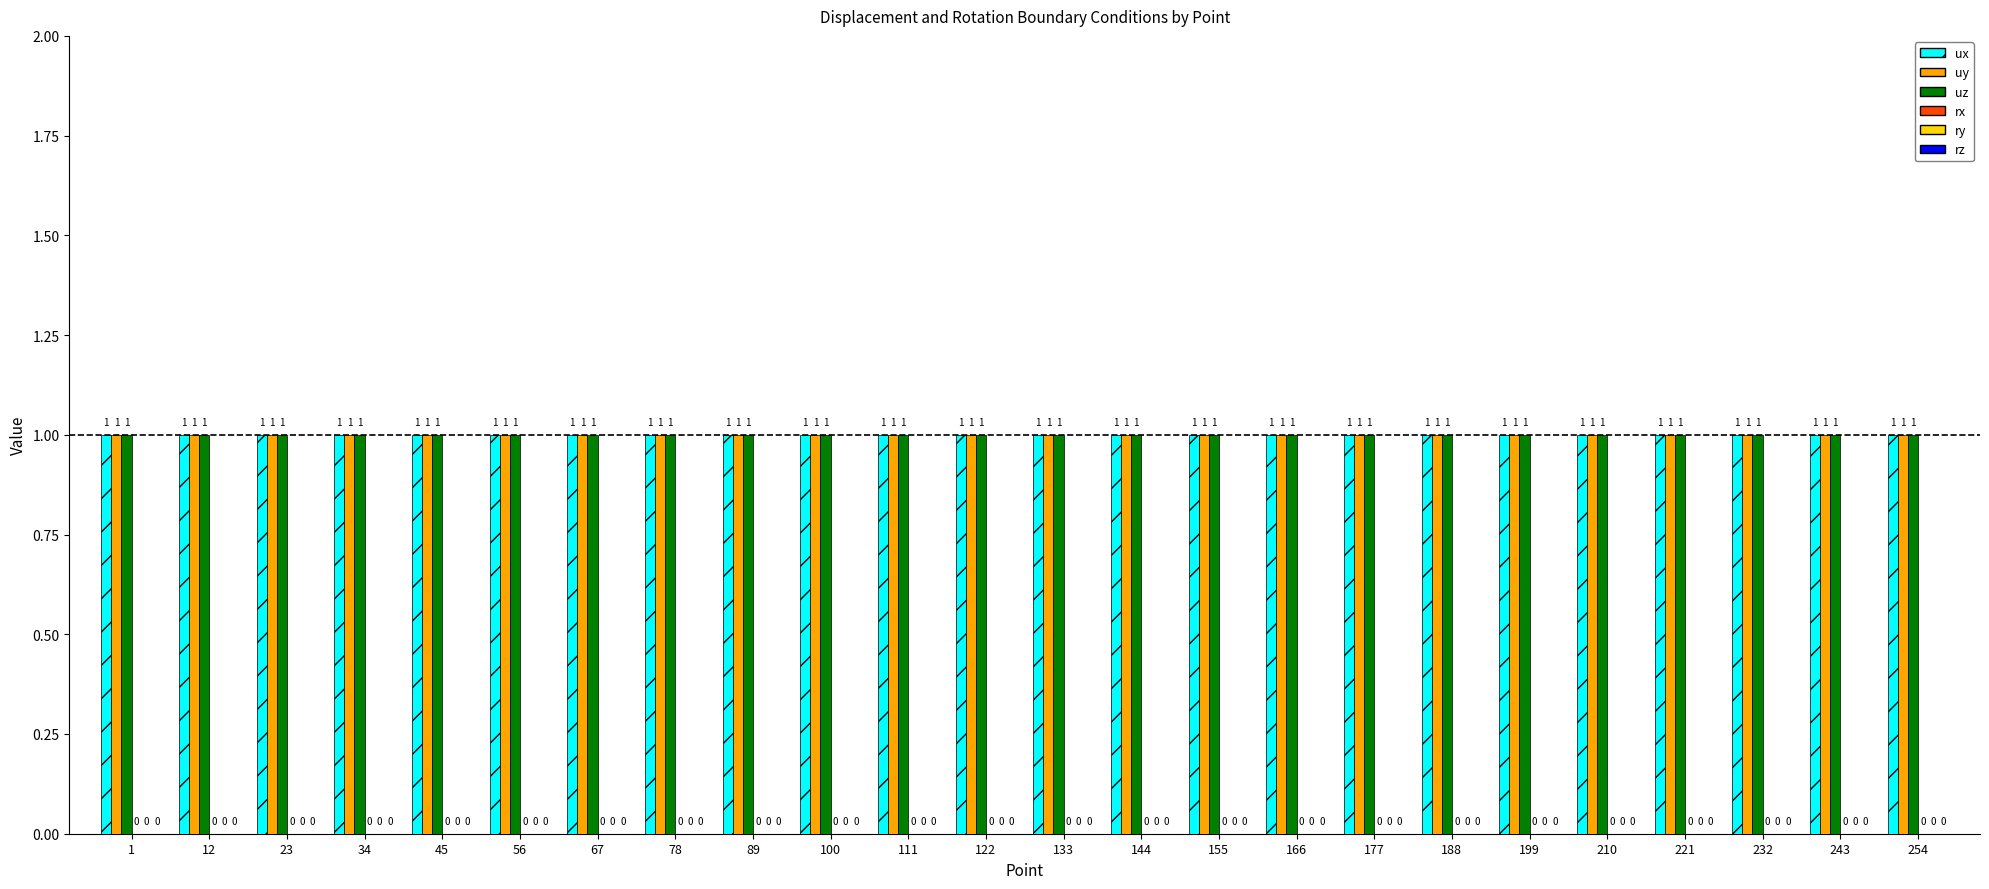

Reading left to right, list all the values displayed in this chart.

ux: 1	1	1	1	1	1	1	1	1	1	1	1	1	1	1	1	1	1	1	1	1	1	1	1
uy: 1	1	1	1	1	1	1	1	1	1	1	1	1	1	1	1	1	1	1	1	1	1	1	1
uz: 1	1	1	1	1	1	1	1	1	1	1	1	1	1	1	1	1	1	1	1	1	1	1	1
rx: 0	0	0	0	0	0	0	0	0	0	0	0	0	0	0	0	0	0	0	0	0	0	0	0
ry: 0	0	0	0	0	0	0	0	0	0	0	0	0	0	0	0	0	0	0	0	0	0	0	0
rz: 0	0	0	0	0	0	0	0	0	0	0	0	0	0	0	0	0	0	0	0	0	0	0	0